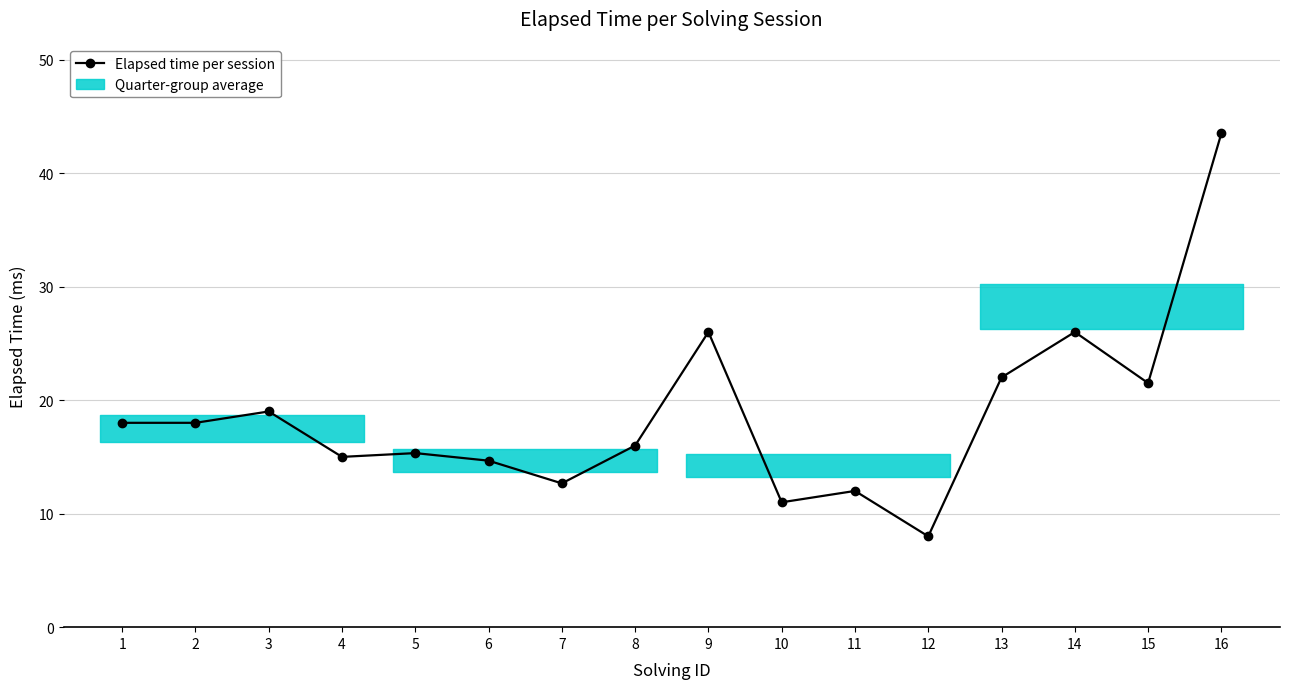

What is the greatest value displayed?

43.5